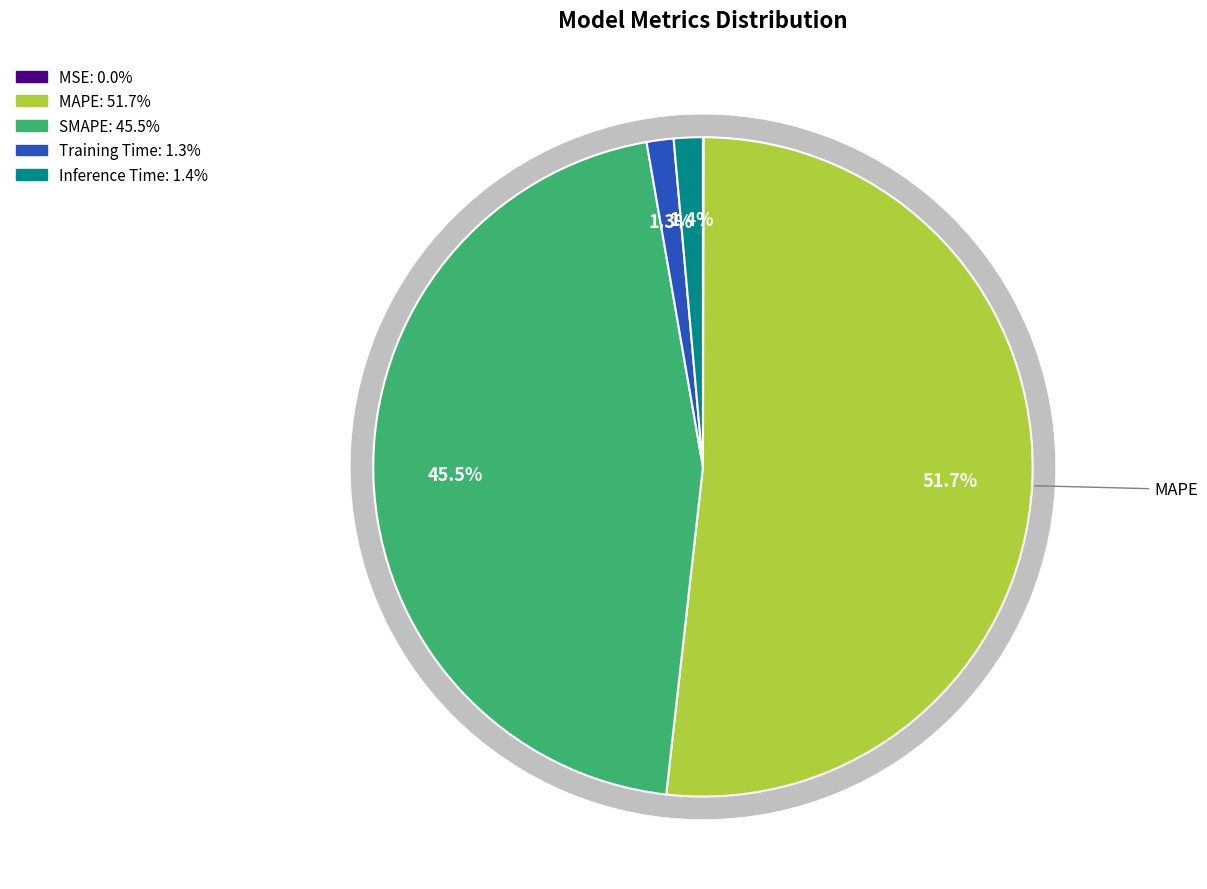

To the nearest percent, what is the average slice percentage?

20%